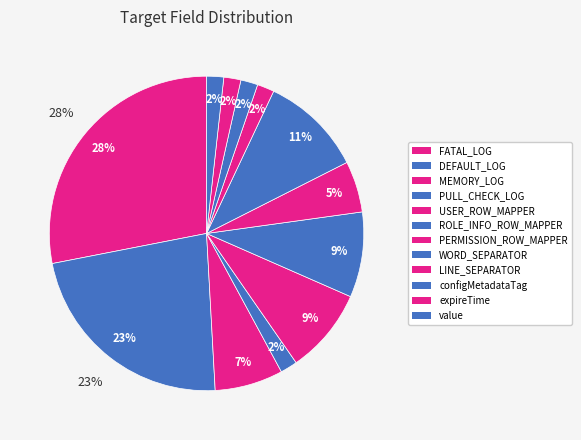

Between value and LINE_SEPARATOR, which is larger?

value